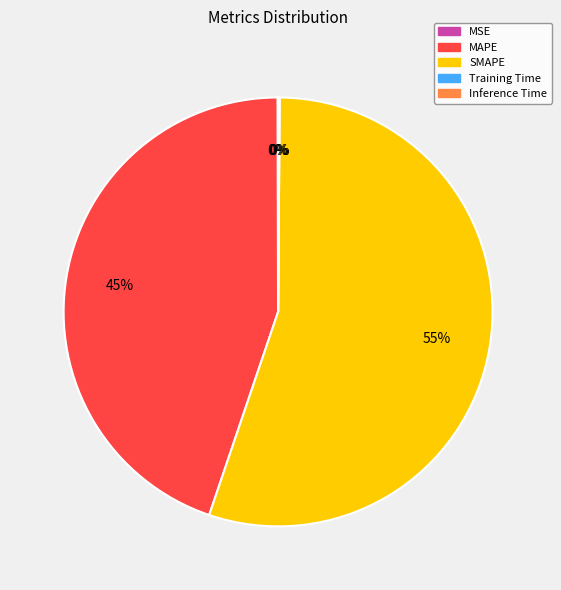

What percentage is the MAPE slice, to the nearest percent?

45%